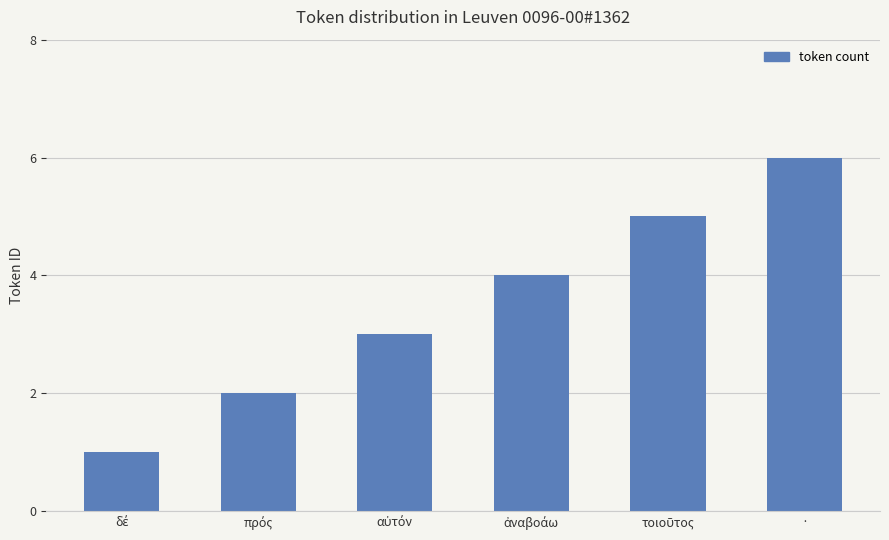

What is the maximum value shown in the chart?

6